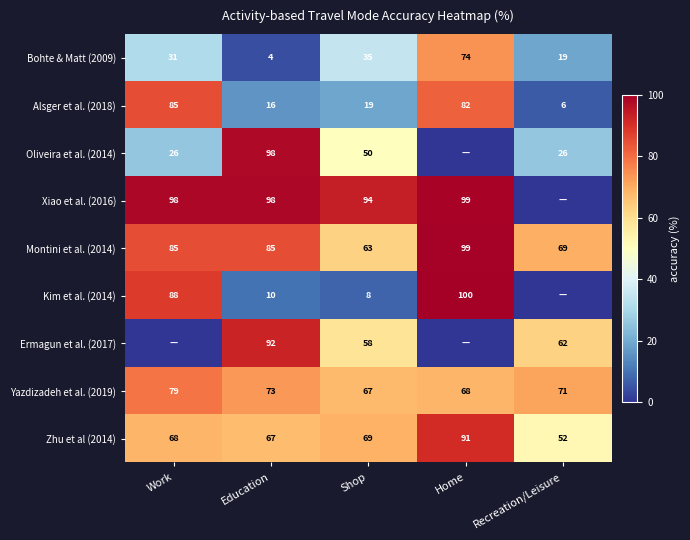

The value of Montini et al. (2014) at Recreation/Leisure is 69. True or false?

True